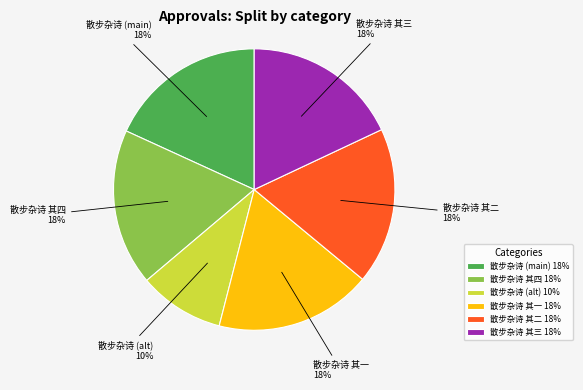

The 散步杂诗 其三 slice represents 10% of the pie. True or false?

False